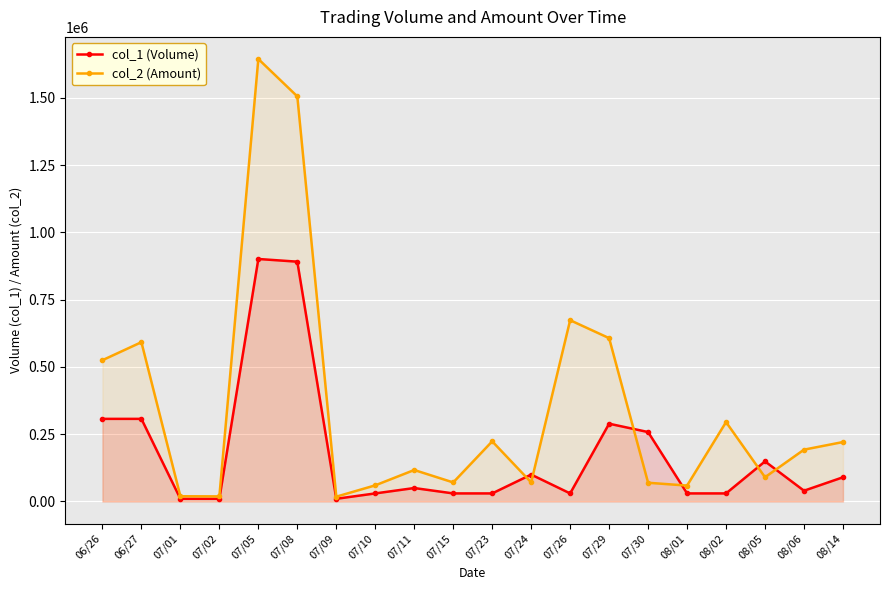

Is it true that col_1 (Volume) equals 30000 at 08/01?

True